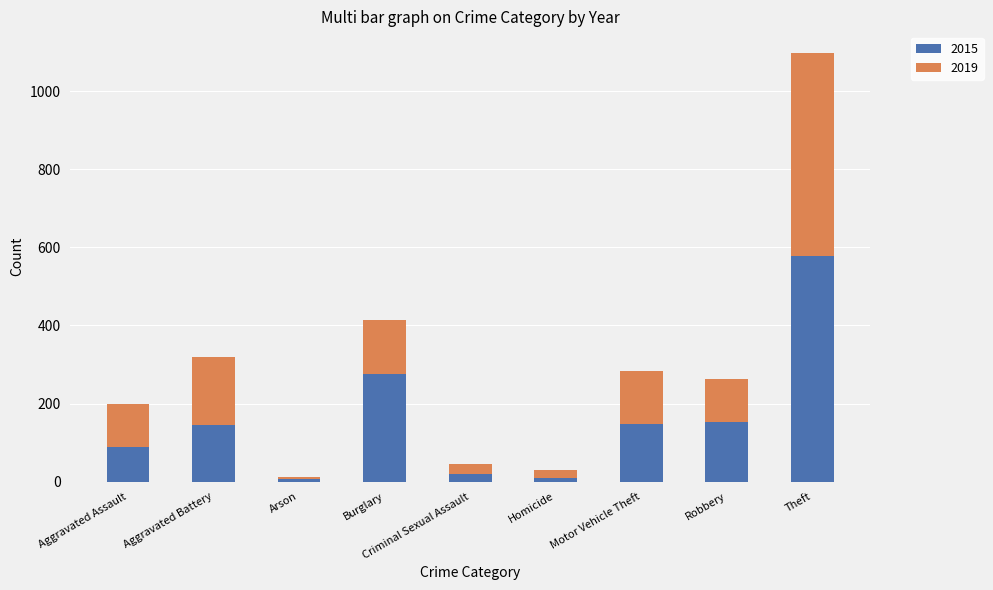

The value of 2015 at Motor Vehicle Theft is 64. True or false?

False